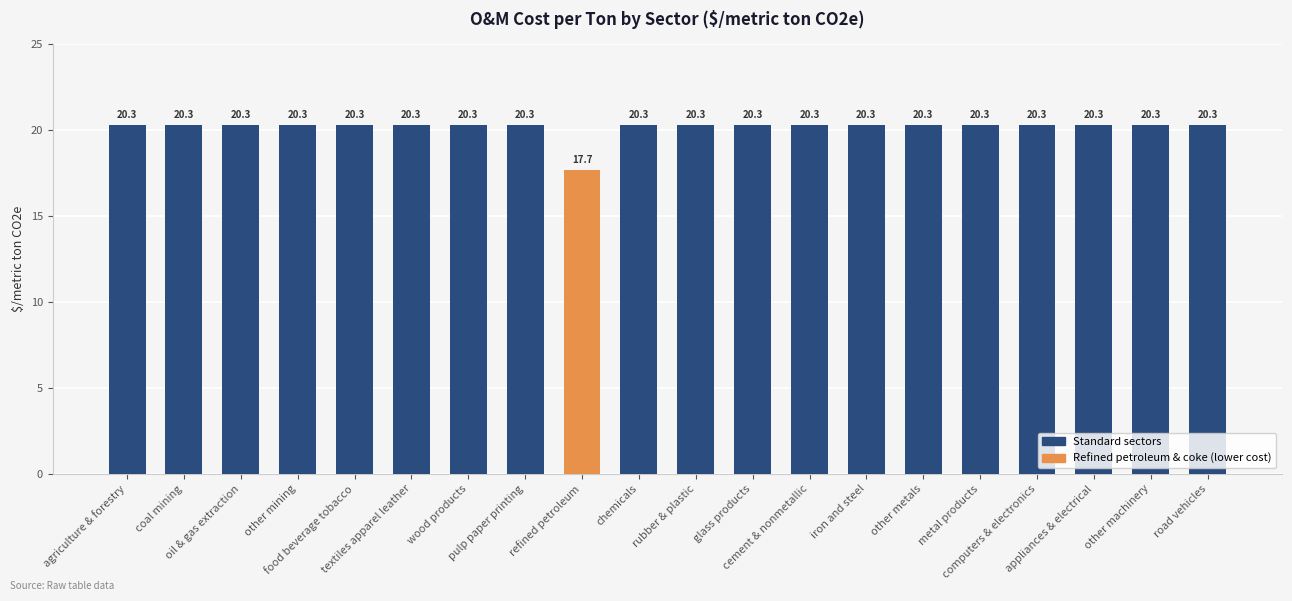

What is the label of the 14th bar from the left?

iron and steel